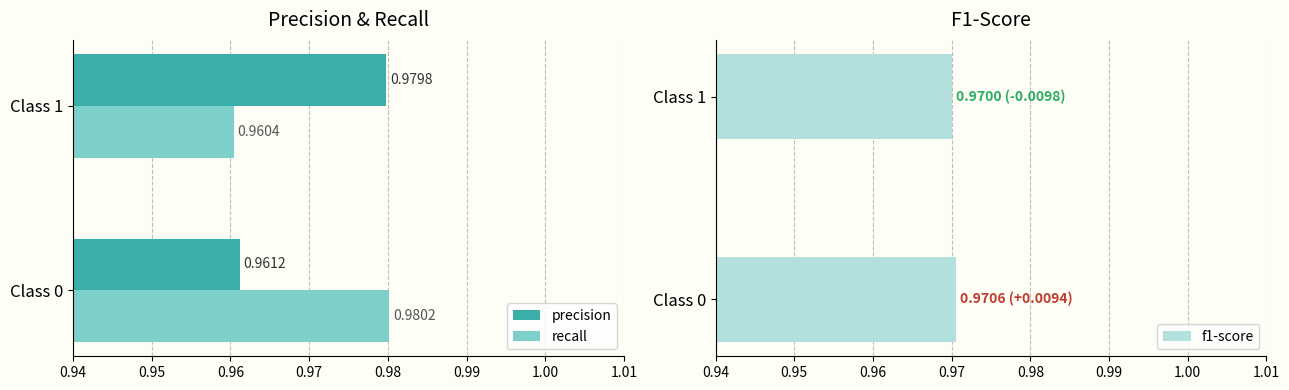

Which series has the widest spread of values?

recall